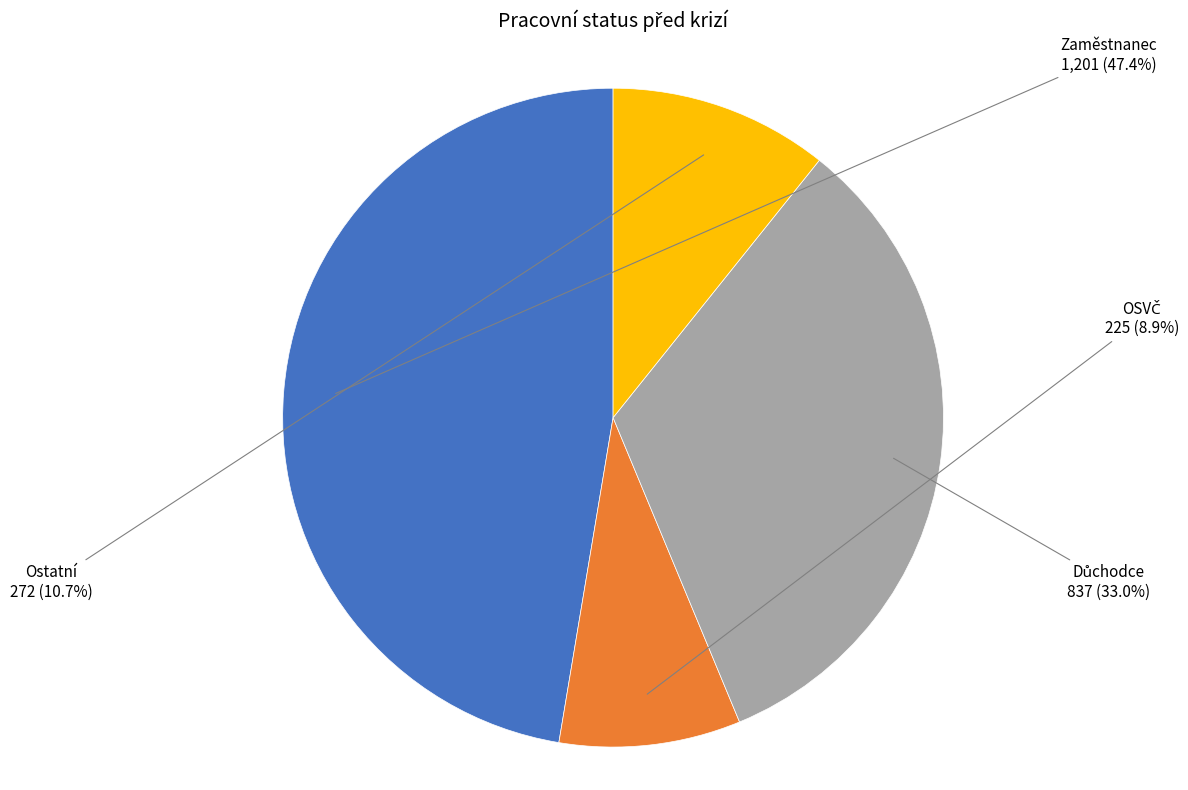

To the nearest percent, what is the average slice percentage?

25%